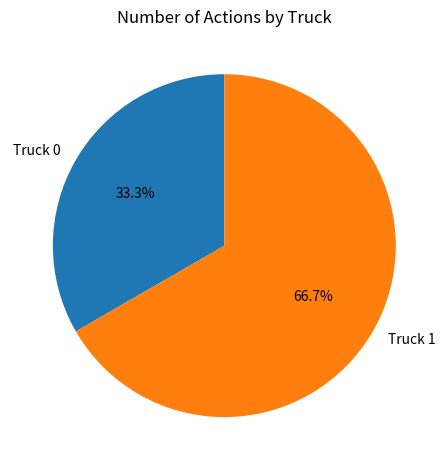

Which slice is the largest?

Truck 1